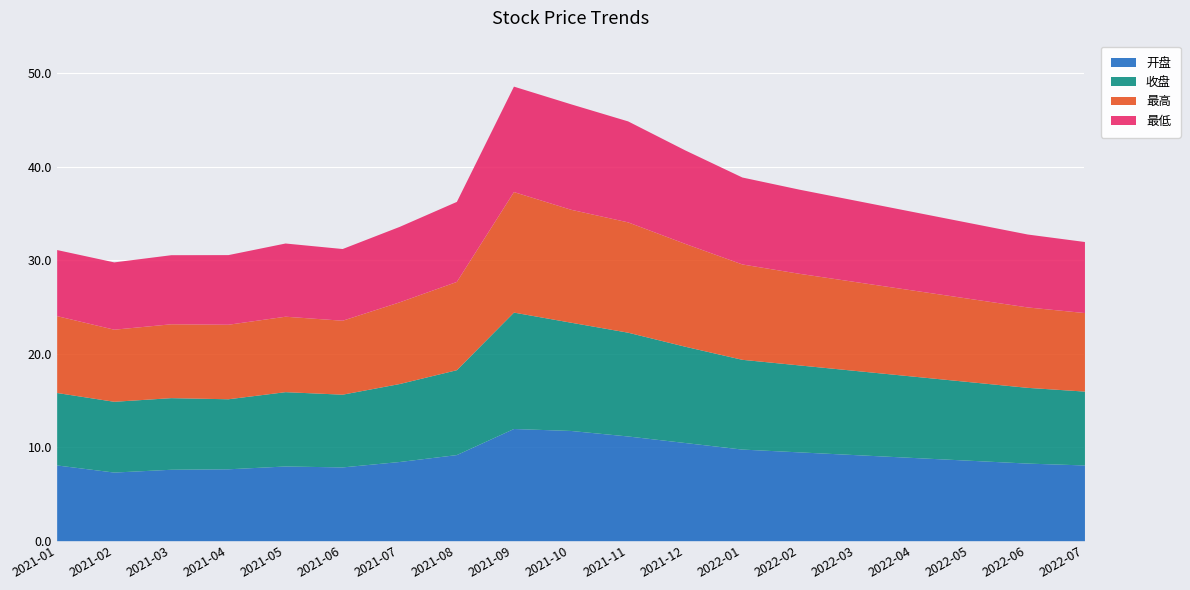

Where does the 开盘 series first go above 8?

2021-01